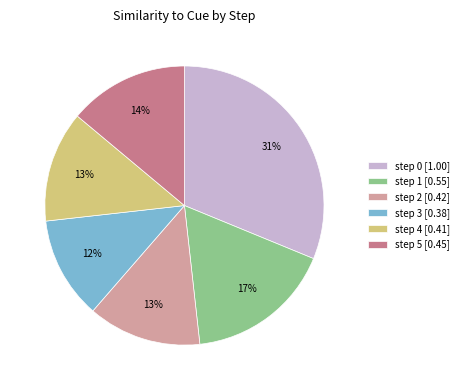

Which category has the biggest portion of the pie?

step 0